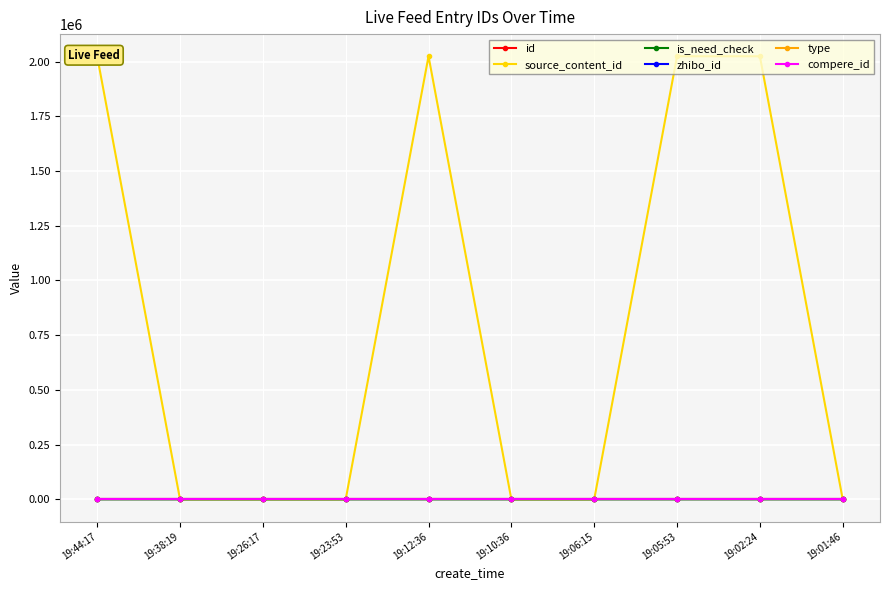

How many lines are shown in the chart?

6